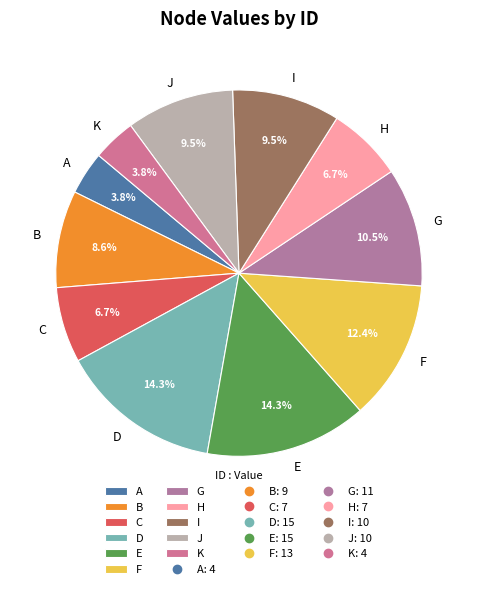

To the nearest percent, what percentage of the pie is C?

7%